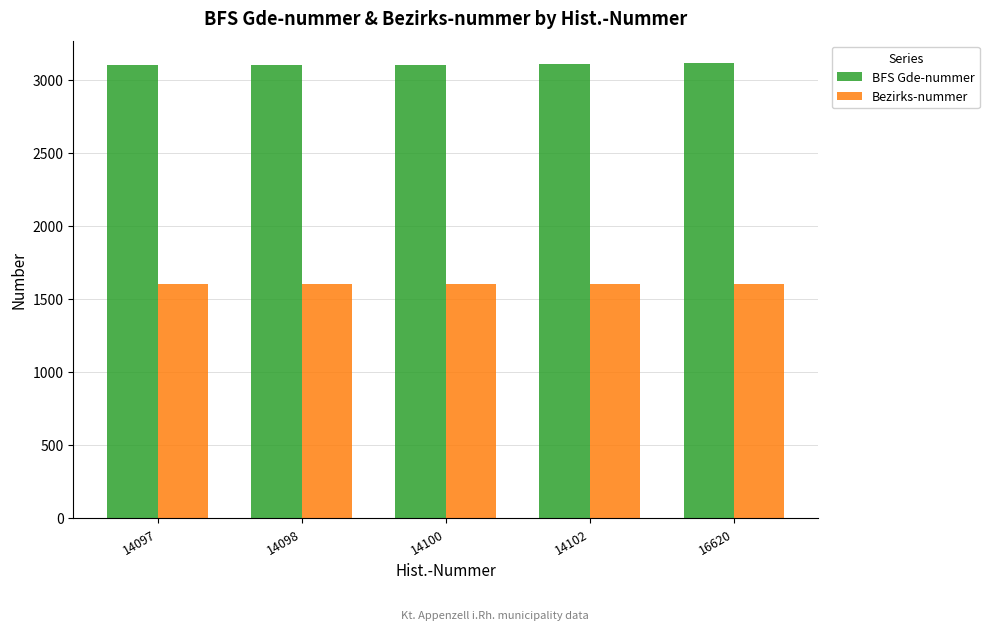

How many series are shown in this chart?

2